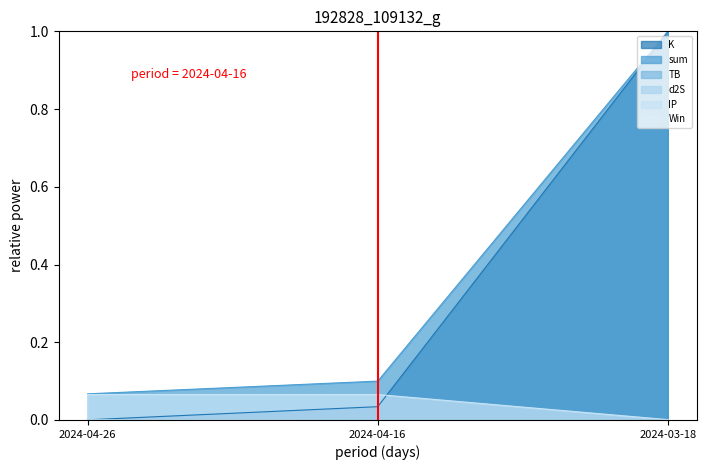

Does the chart have visible grid lines?

No